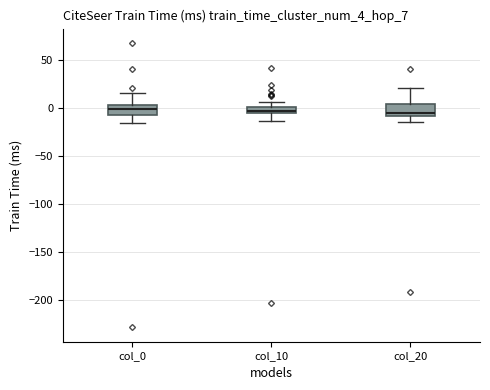

Where is the lower edge of the box for col_10 on the y-axis? The values are not printed on the chart, so give them approximately, as read against the axis.

-5